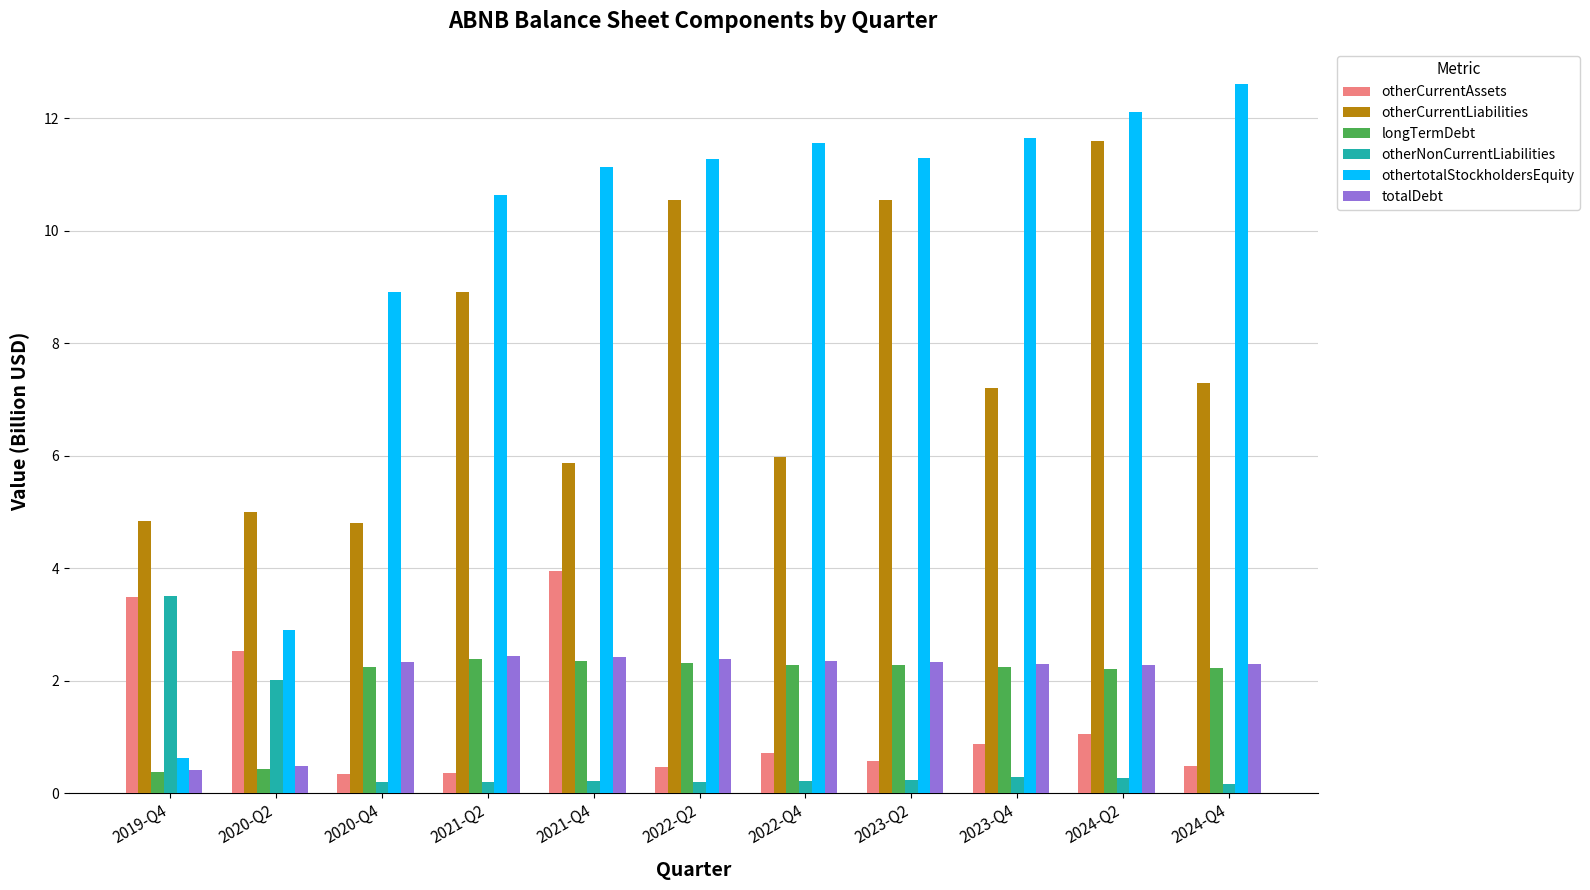

What is the sum of all totalDebt values?

22.0